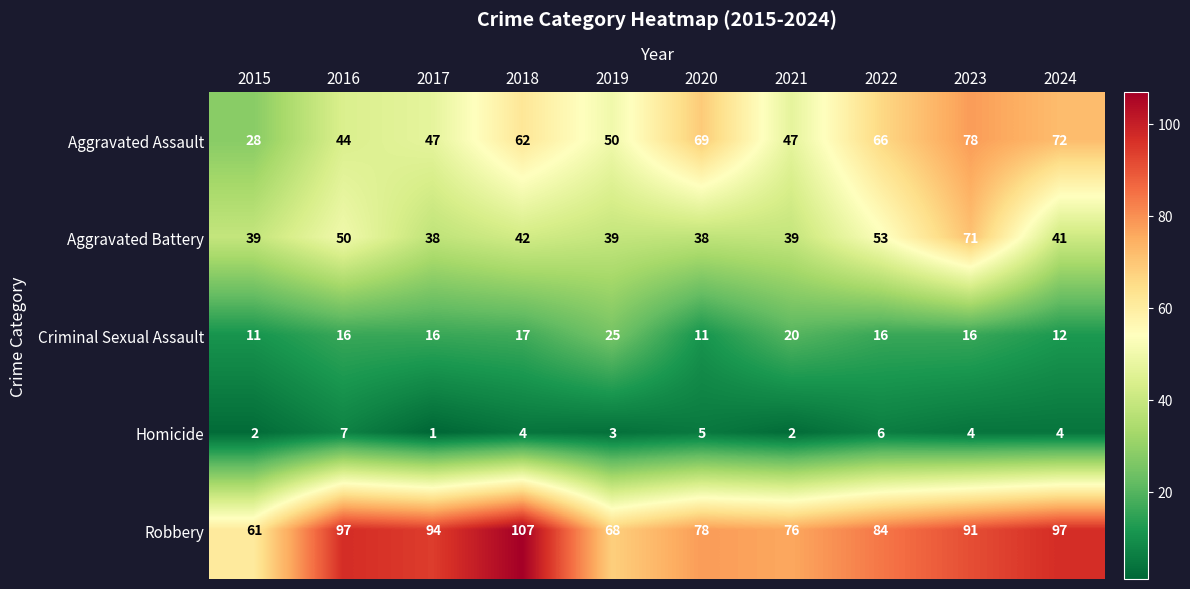

At 2016, list the series in order from largest to smallest.

Robbery, Aggravated Battery, Aggravated Assault, Criminal Sexual Assault, Homicide